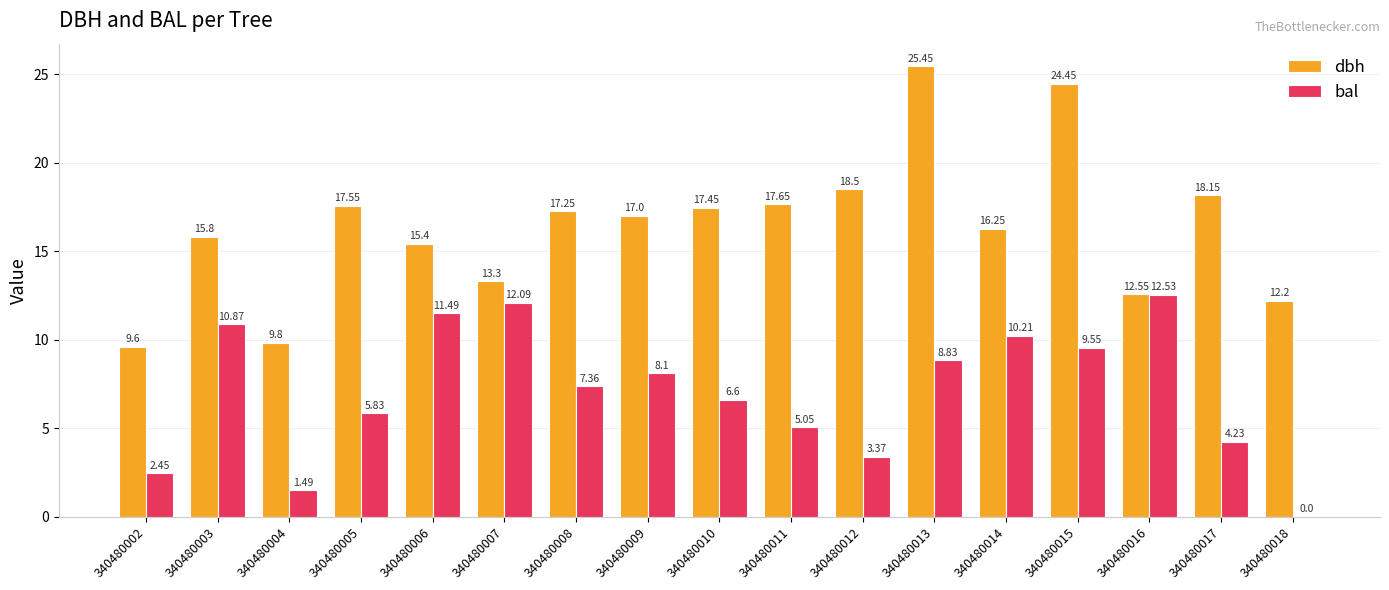

Are the bars grouped side by side (vs. stacked)?

Yes